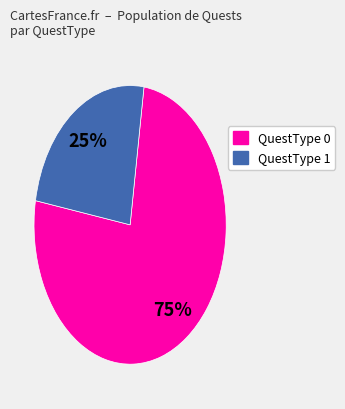

Which slice is the smallest?

QuestType 1